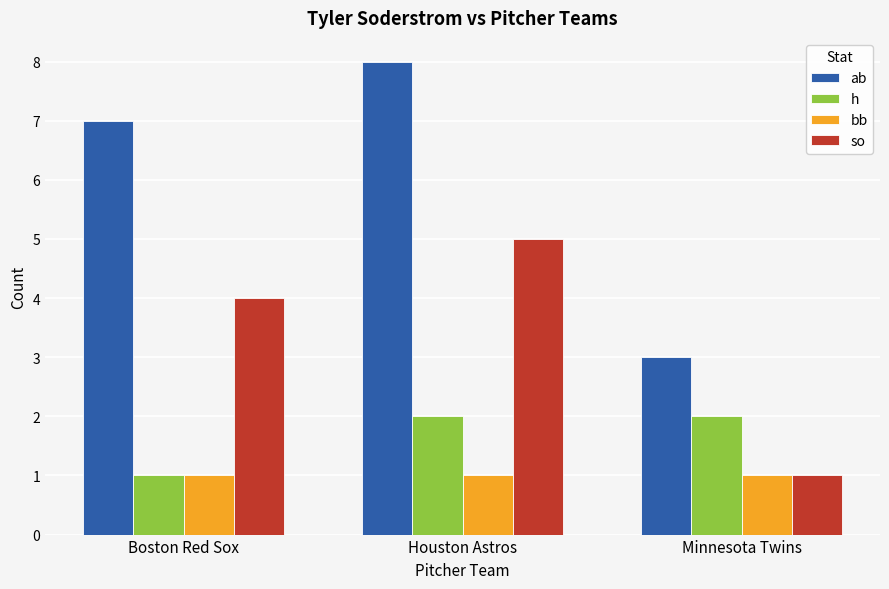

What is the spread (max minus min) of values at Boston Red Sox?

6